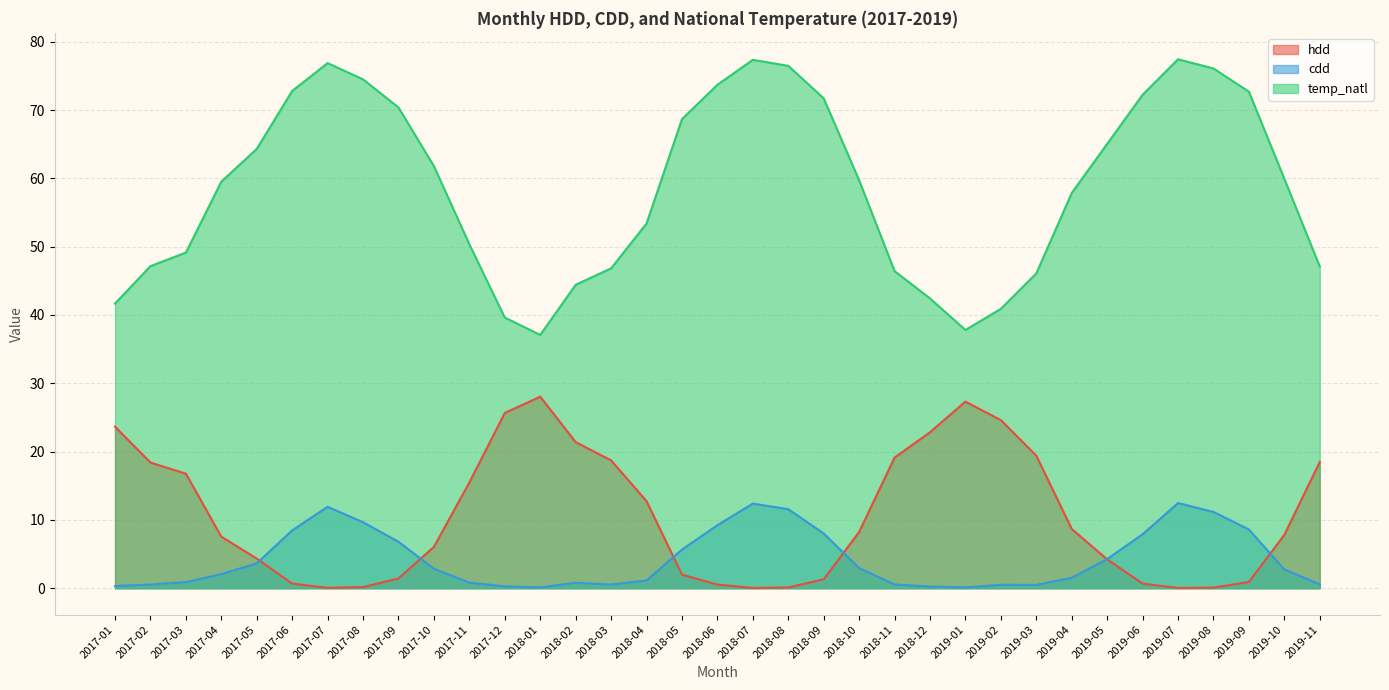

What is the approximate value of cdd at 2018-02?

0.8